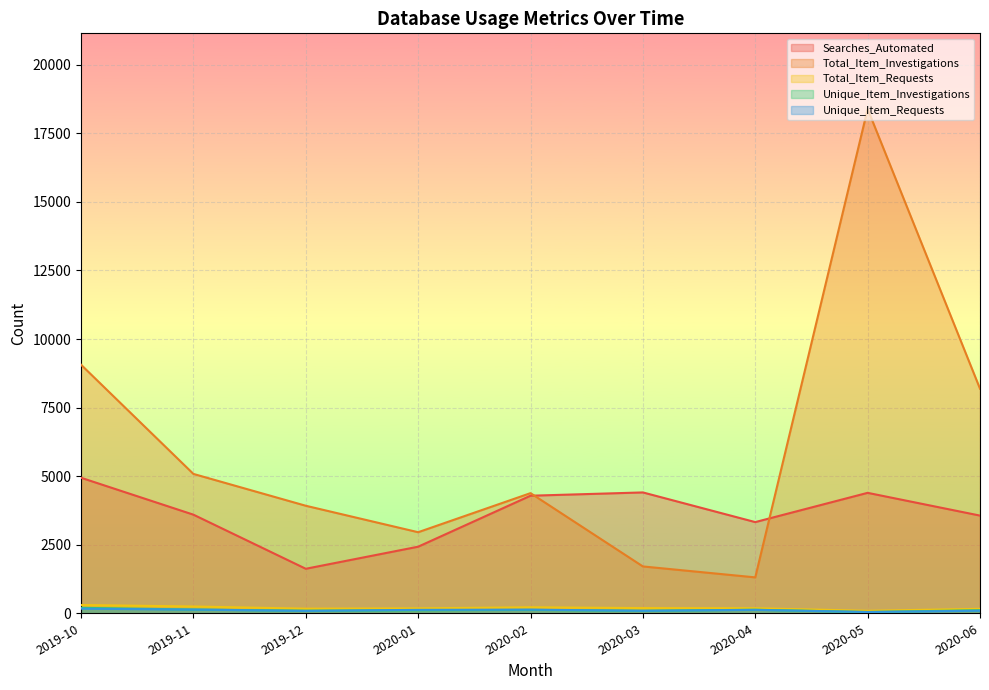

Which category has the lowest value in the Unique_Item_Investigations series?

2020-05